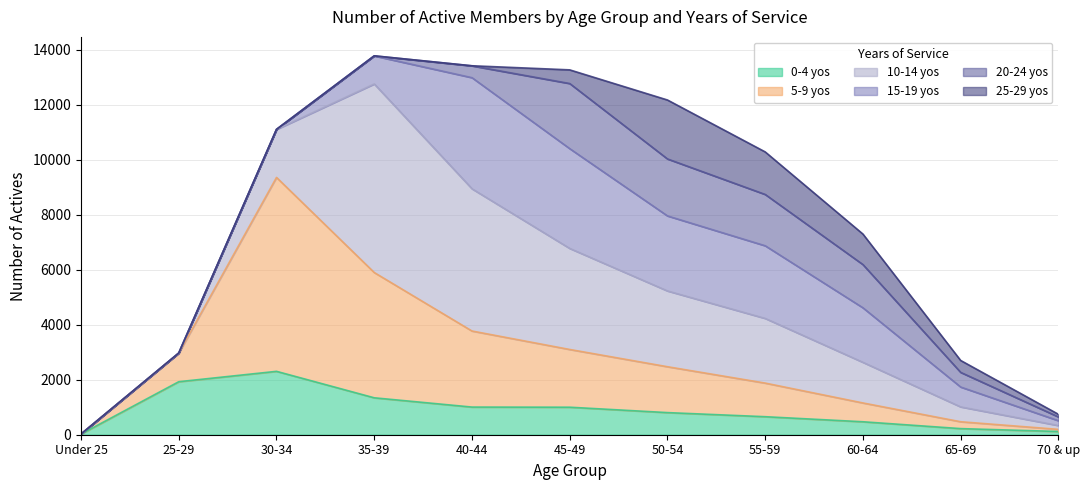

The 20-24 yos series shows 0 at 25-29. True or false?

True